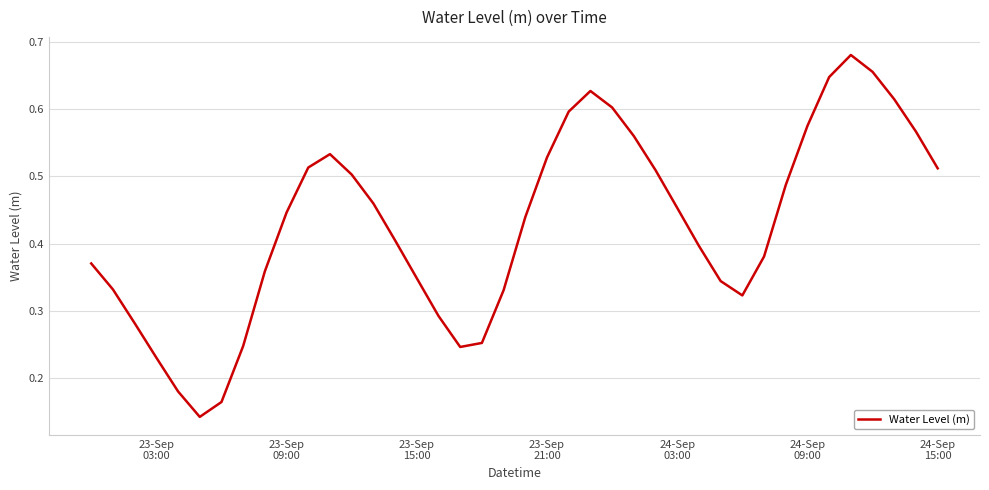

Is this an area chart (filled region under the line)?

No